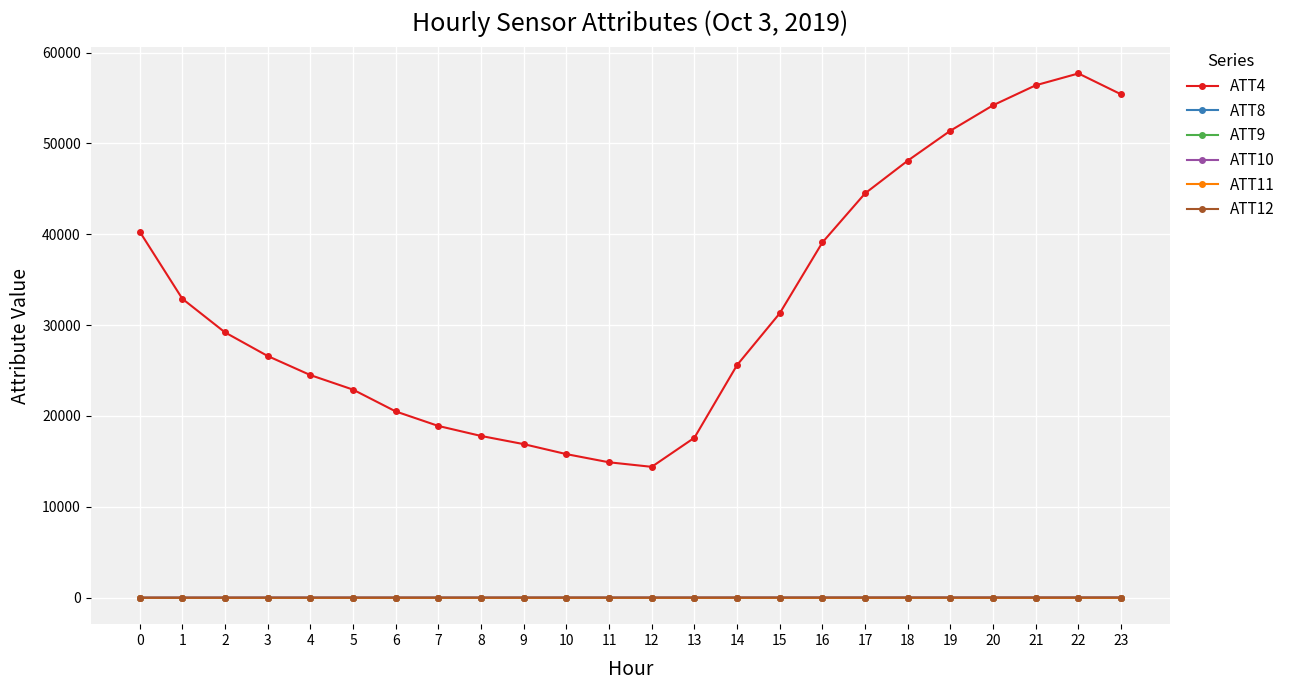

Which series has the widest spread of values?

ATT4